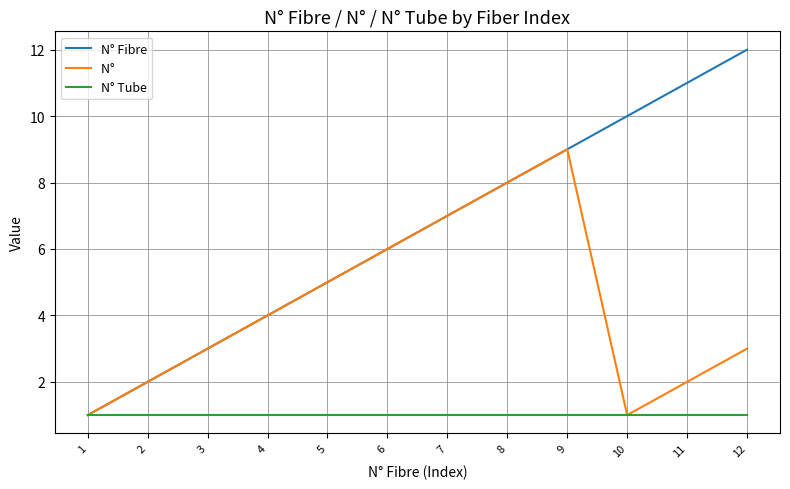

At which category is the sum across all series the highest?

9